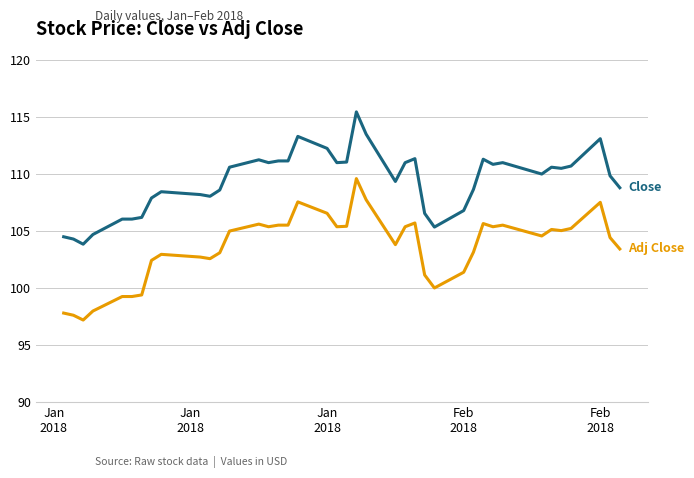

What is the smallest value displayed?

97.2